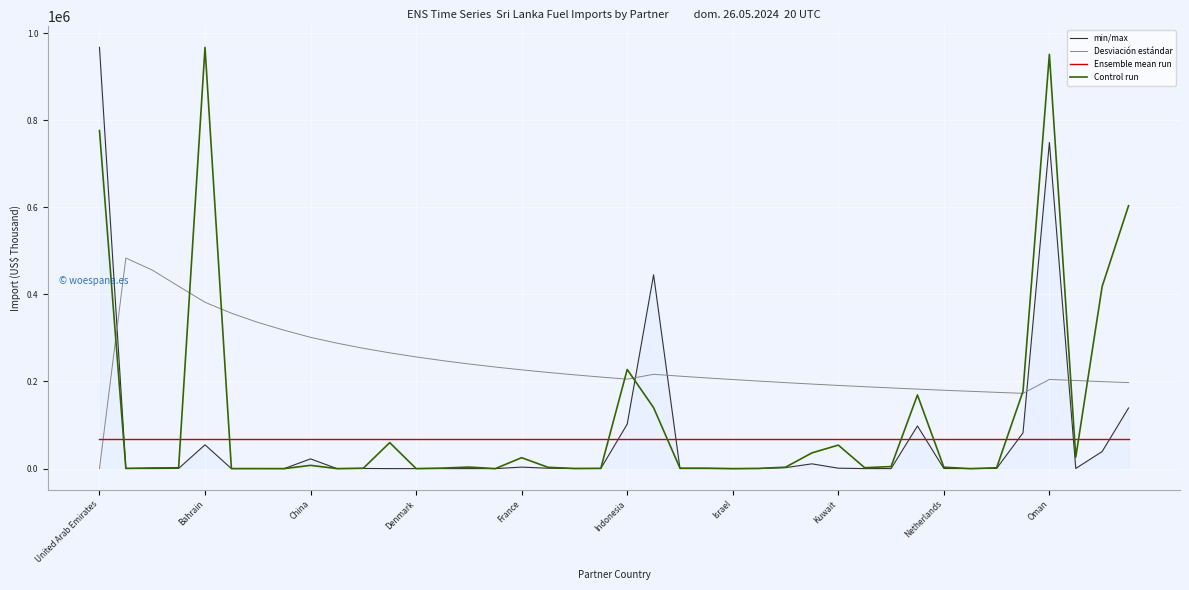

What is the maximum value shown in the chart?

967071.3